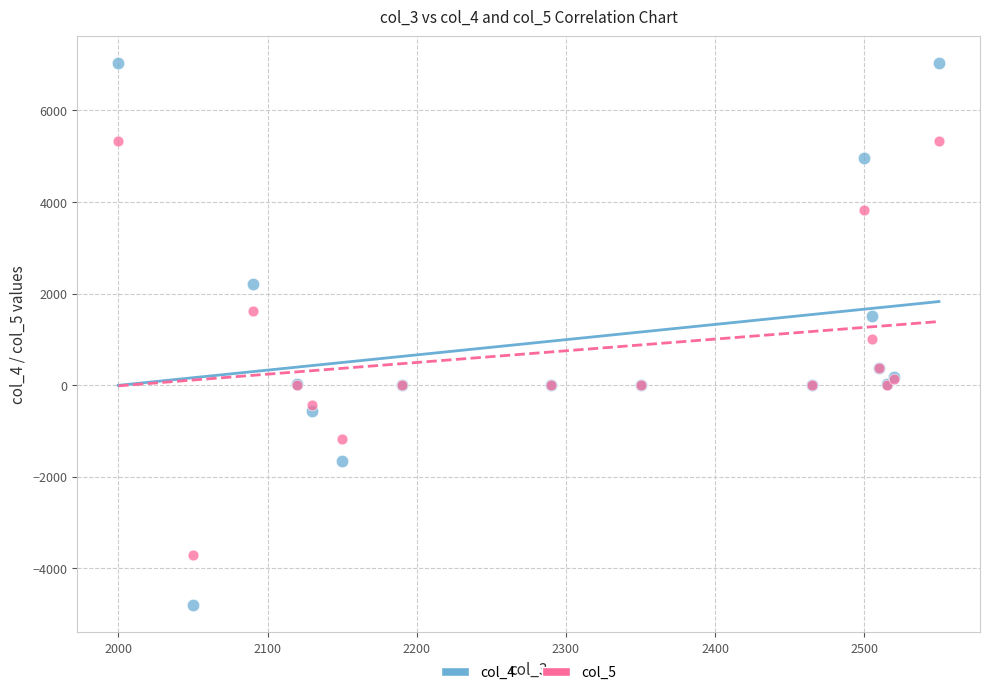

Which series has the widest spread of Y values?

col_4